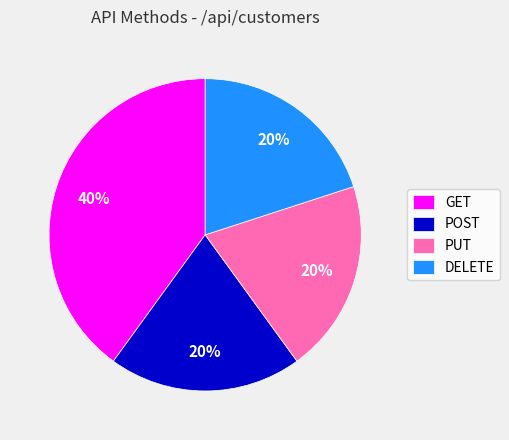

To the nearest percent, what portion does DELETE represent?

20%